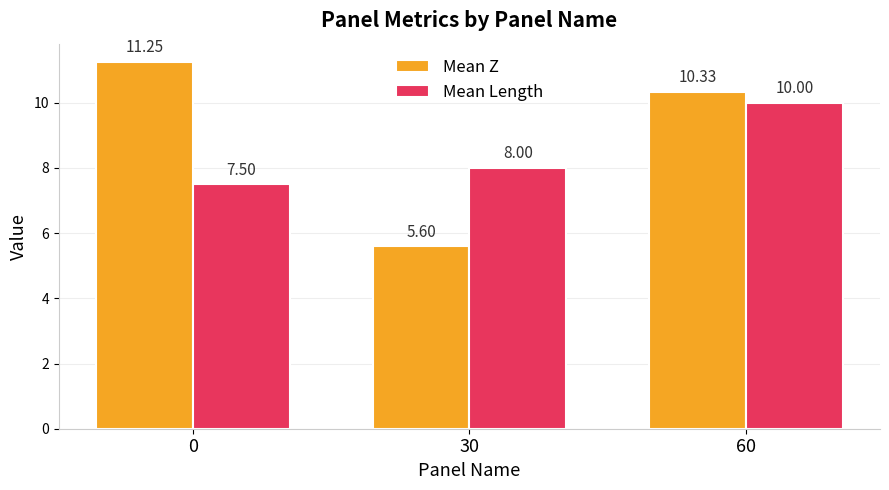

What is the minimum value for Mean Z?

5.6